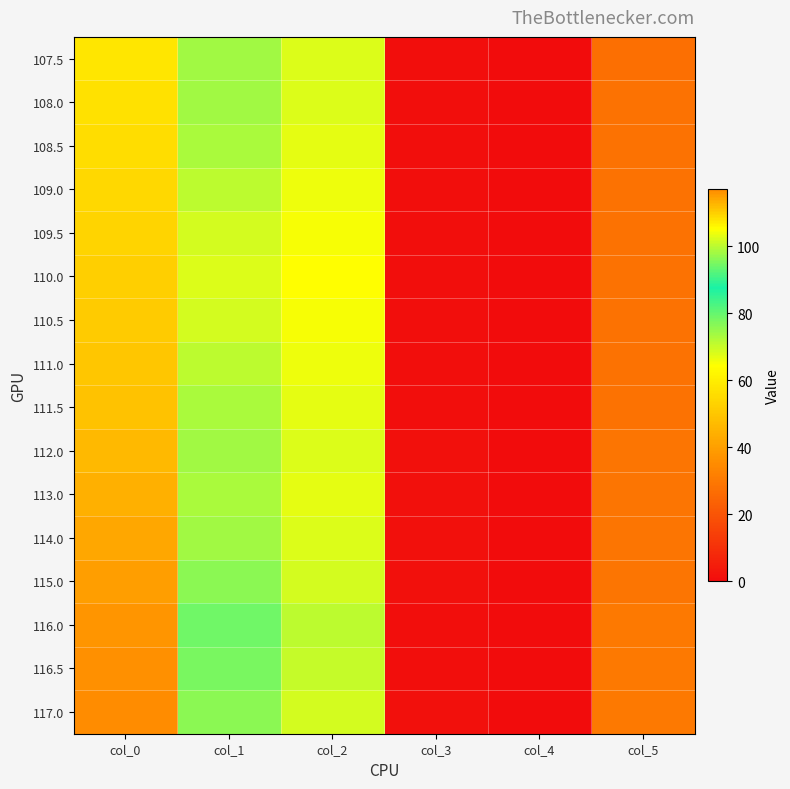

Reading left to right, extract all data points from this chart.

107.5: col_0=107.5	col_1=74.0	col_2=68.0	col_3=0.5	col_4=0.0	col_5=27.0
108.0: col_0=108.0	col_1=74.0	col_2=68.0	col_3=0.5	col_4=0.0	col_5=28.0
108.5: col_0=108.5	col_1=73.0	col_2=67.0	col_3=0.5	col_4=0.0	col_5=28.0
109.0: col_0=109.0	col_1=71.0	col_2=66.0	col_3=0.5	col_4=0.0	col_5=28.0
109.5: col_0=109.5	col_1=69.0	col_2=65.0	col_3=0.5	col_4=0.0	col_5=28.0
110.0: col_0=110.0	col_1=68.0	col_2=64.0	col_3=0.5	col_4=0.0	col_5=28.0
110.5: col_0=110.5	col_1=69.0	col_2=65.0	col_3=0.5	col_4=0.0	col_5=28.0
111.0: col_0=111.0	col_1=71.0	col_2=66.0	col_3=0.5	col_4=0.0	col_5=28.0
111.5: col_0=111.5	col_1=73.0	col_2=67.0	col_3=0.5	col_4=0.0	col_5=28.0
112.0: col_0=112.0	col_1=74.0	col_2=68.0	col_3=1.0	col_4=0.0	col_5=29.0
113.0: col_0=113.0	col_1=73.0	col_2=67.0	col_3=1.0	col_4=0.0	col_5=29.0
114.0: col_0=114.0	col_1=74.0	col_2=68.0	col_3=1.0	col_4=0.0	col_5=29.0
115.0: col_0=115.0	col_1=76.0	col_2=69.0	col_3=1.0	col_4=0.0	col_5=29.0
116.0: col_0=116.0	col_1=79.0	col_2=71.0	col_3=0.5	col_4=0.0	col_5=30.0
116.5: col_0=116.5	col_1=78.0	col_2=70.0	col_3=0.5	col_4=0.0	col_5=30.0
117.0: col_0=117.0	col_1=76.0	col_2=69.0	col_3=1.0	col_4=0.0	col_5=30.0